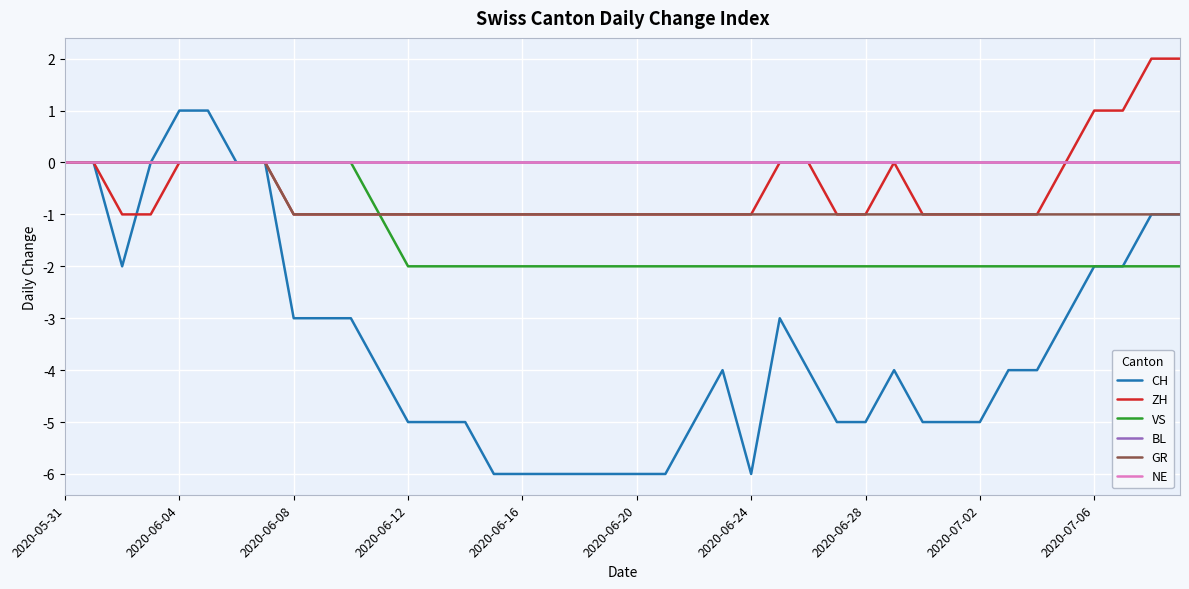

Reading left to right, what are all the values shown in this chart?

CH: 0	0	-2	0	1	1	0	0	-3	-3	-3	-4	-5	-5	-5	-6	-6	-6	-6	-6	-6	-6	-5	-4	-6	-3	-4	-5	-5	-4	-5	-5	-5	-4	-4	-3	-2	-2	-1	-1
ZH: 0	0	-1	-1	0	0	0	0	-1	-1	-1	-1	-1	-1	-1	-1	-1	-1	-1	-1	-1	-1	-1	-1	-1	0	0	-1	-1	0	-1	-1	-1	-1	-1	0	1	1	2	2
VS: 0	0	0	0	0	0	0	0	0	0	0	-1	-2	-2	-2	-2	-2	-2	-2	-2	-2	-2	-2	-2	-2	-2	-2	-2	-2	-2	-2	-2	-2	-2	-2	-2	-2	-2	-2	-2
BL: 0	0	0	0	0	0	0	0	0	0	0	0	0	0	0	0	0	0	0	0	0	0	0	0	0	0	0	0	0	0	0	0	0	0	0	0	0	0	0	0
GR: 0	0	0	0	0	0	0	0	-1	-1	-1	-1	-1	-1	-1	-1	-1	-1	-1	-1	-1	-1	-1	-1	-1	-1	-1	-1	-1	-1	-1	-1	-1	-1	-1	-1	-1	-1	-1	-1
NE: 0	0	0	0	0	0	0	0	0	0	0	0	0	0	0	0	0	0	0	0	0	0	0	0	0	0	0	0	0	0	0	0	0	0	0	0	0	0	0	0